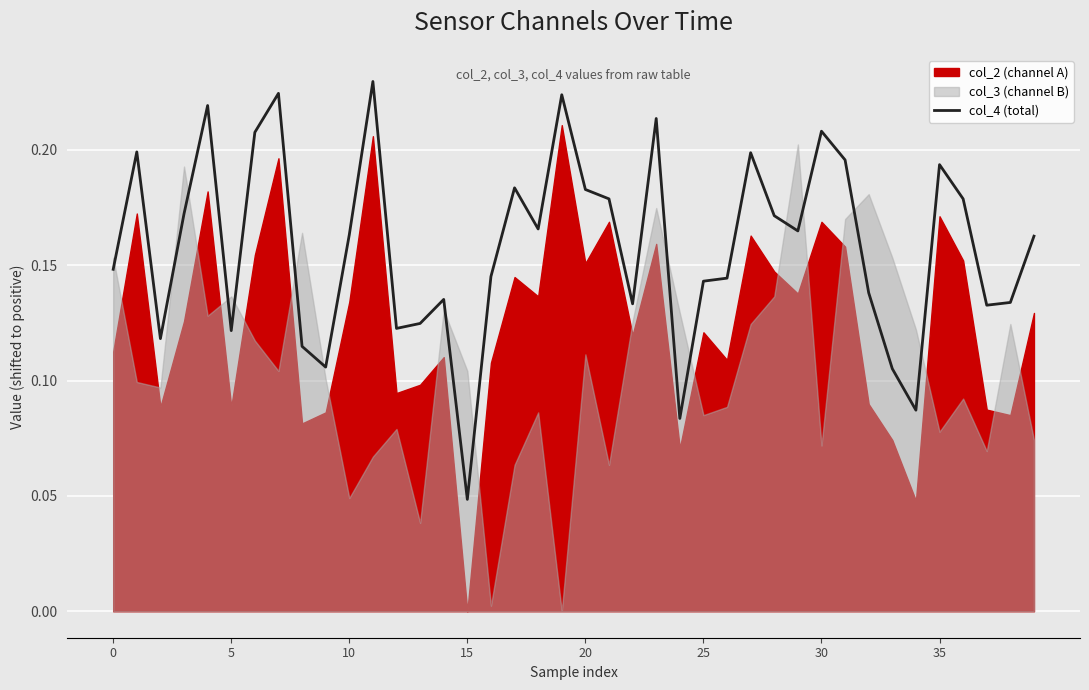

Which category has the lowest value in the col_4 (total) series?

15